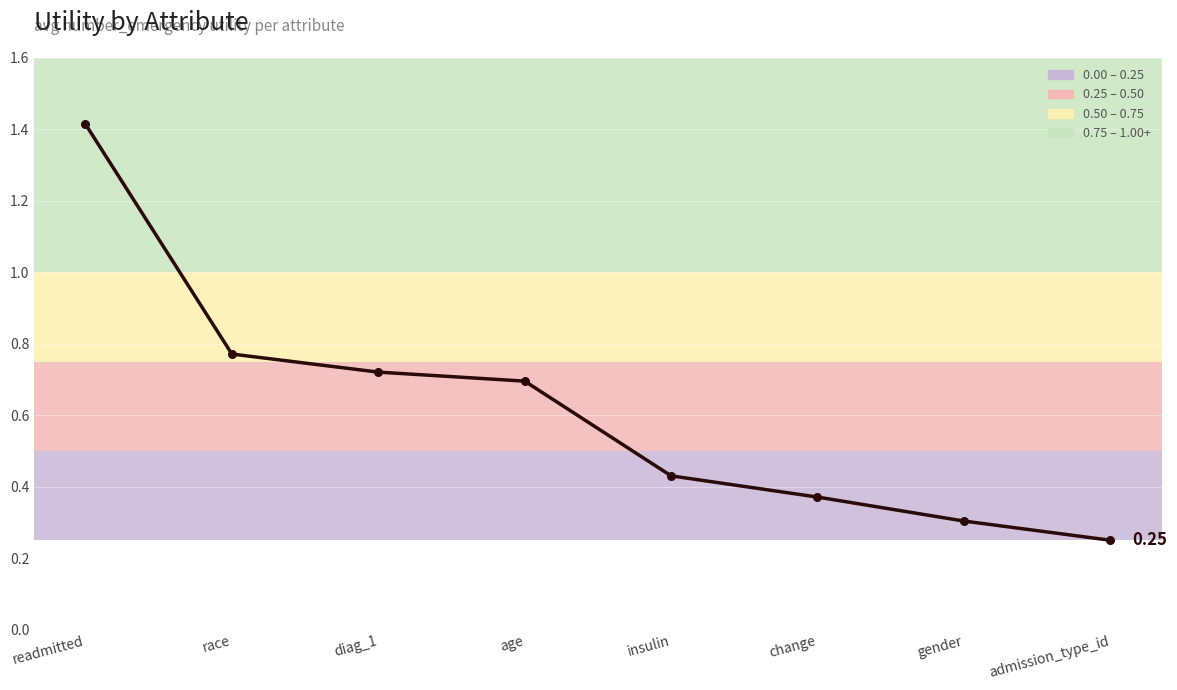

Between change and gender, which is larger?

change